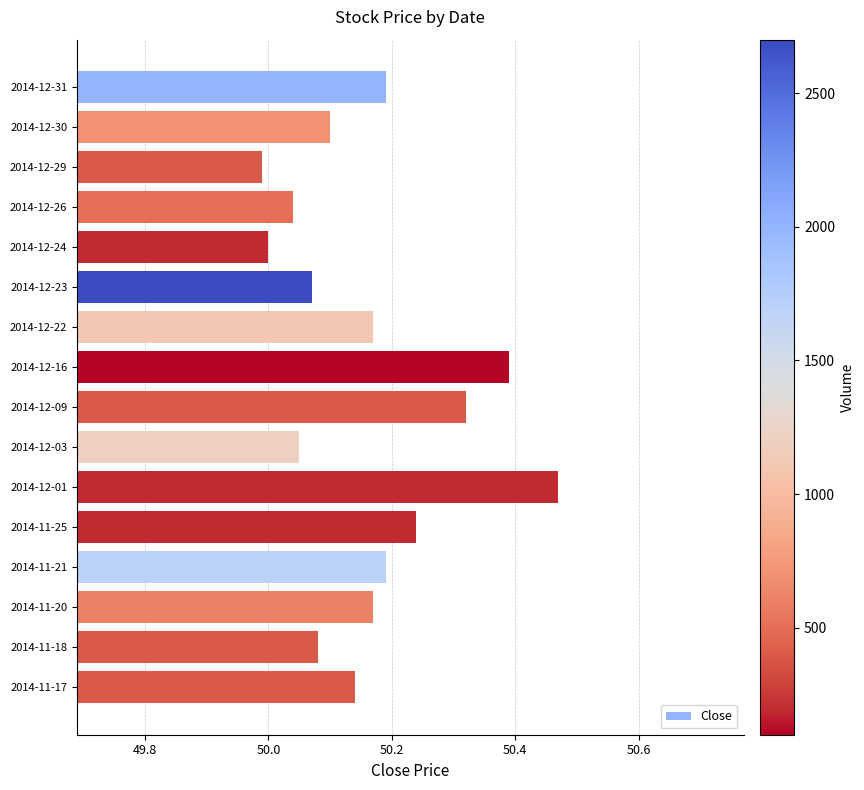

Between 2014-11-20 and 2014-12-03, which is larger?

2014-11-20